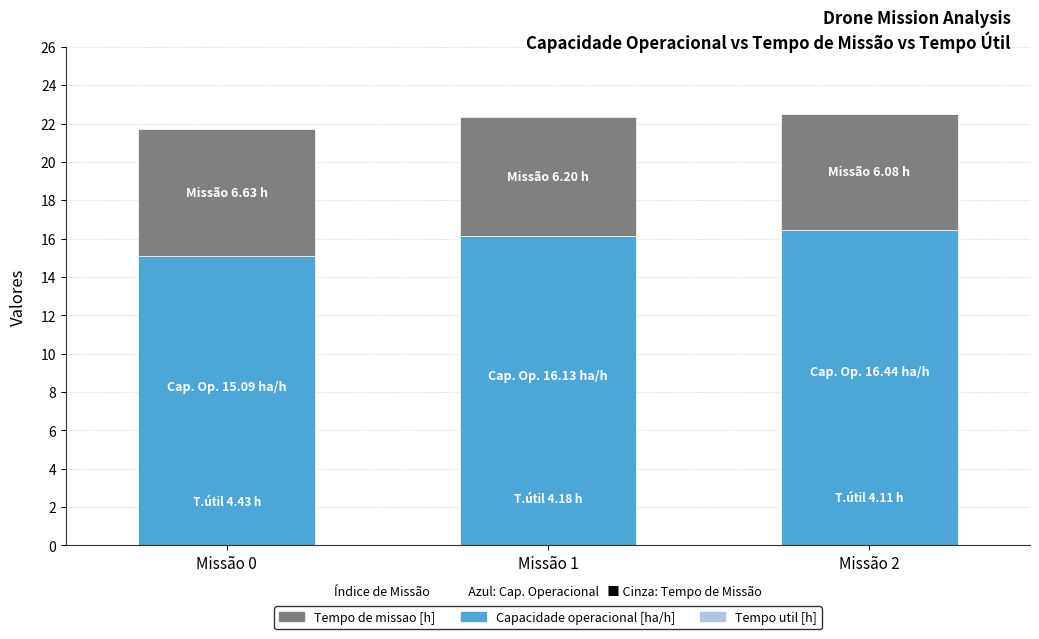

Are the bars grouped side by side (vs. stacked)?

No